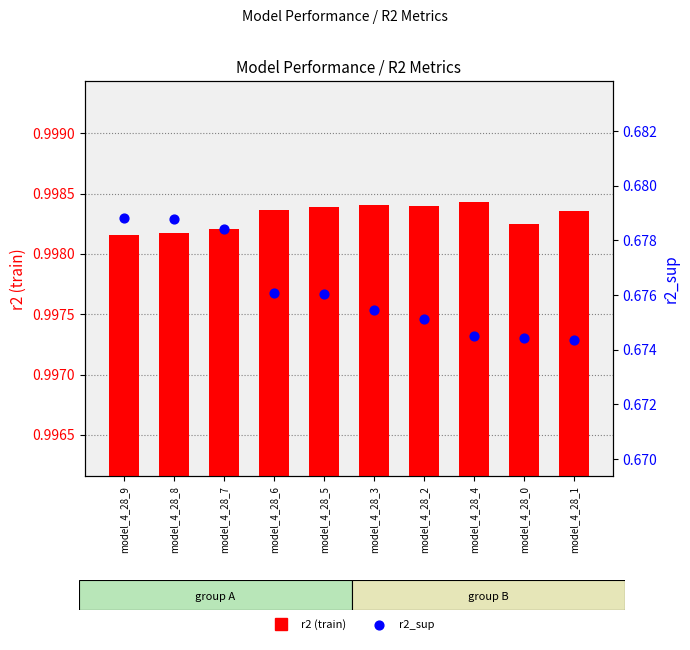

Which series has the largest Y range (max minus min)?

r2_sup (percentile)